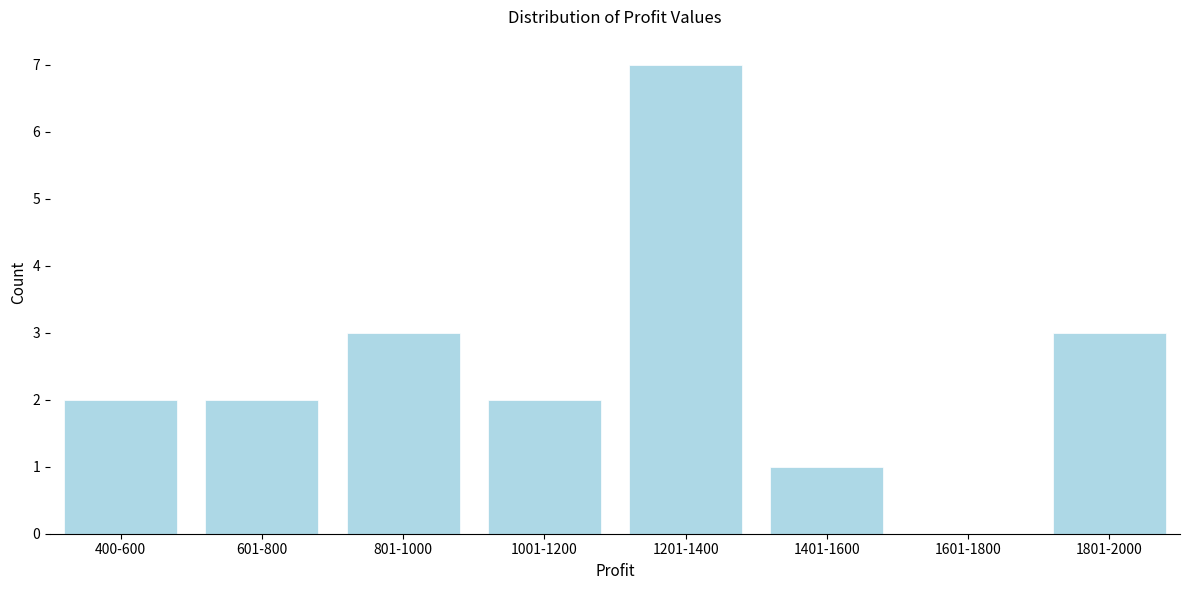

Reading left to right, extract all data points from this chart.

400-600=2	601-800=2	801-1000=3	1001-1200=2	1201-1400=7	1401-1600=1	1601-1800=0	1801-2000=3